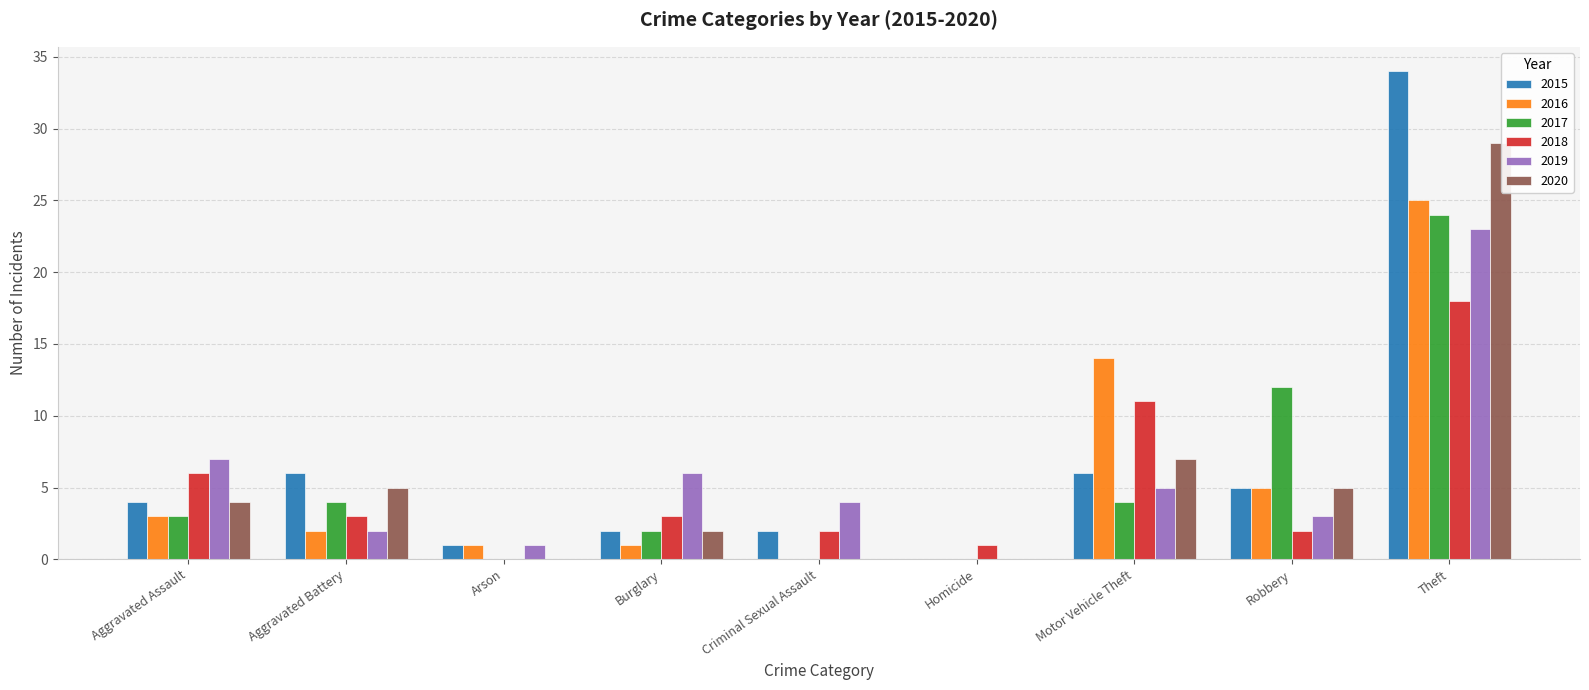

The value of 2015 at Aggravated Assault is 4. True or false?

True